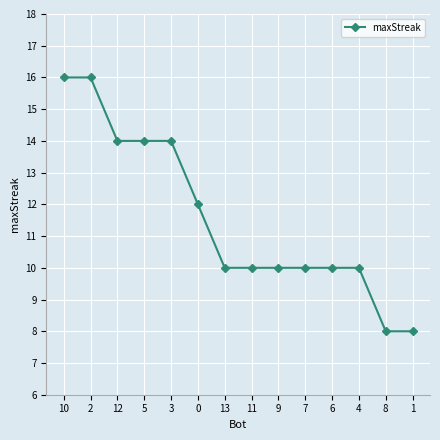

What position from the right is 3?

10